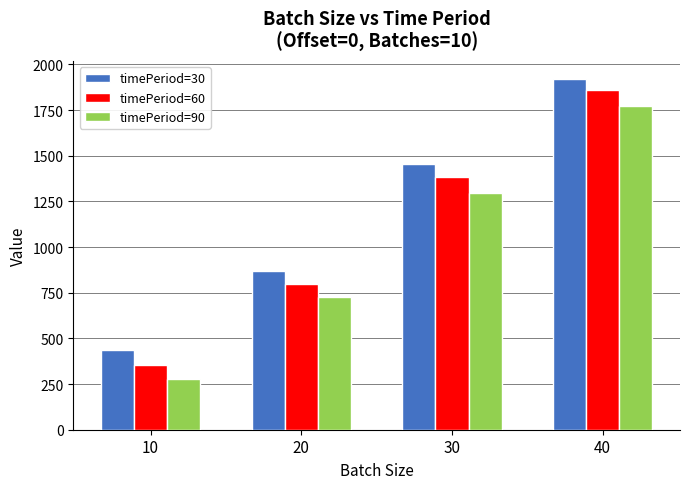

What value does the timePeriod=60 series have at 40?

1859.6